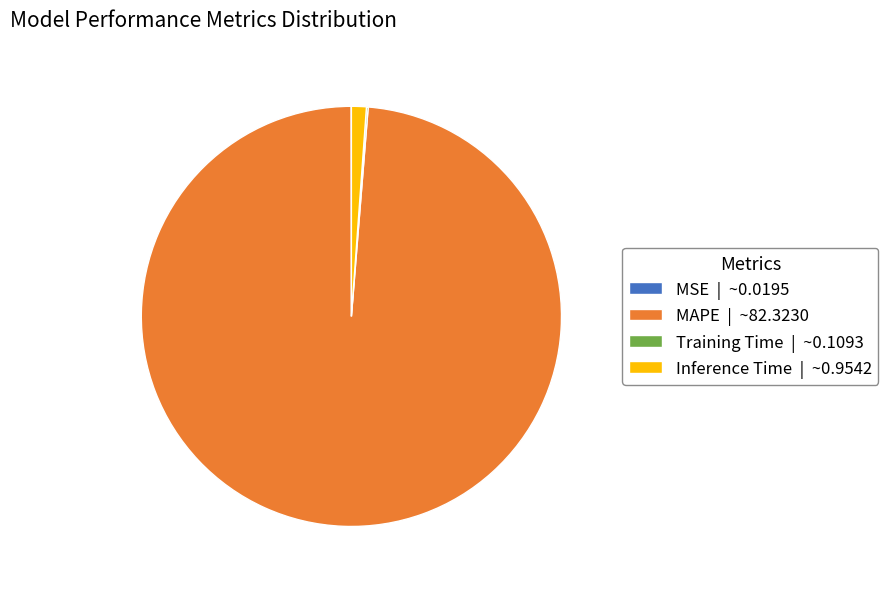

The MAPE | ~82.3230 slice represents 89% of the pie. True or false?

False